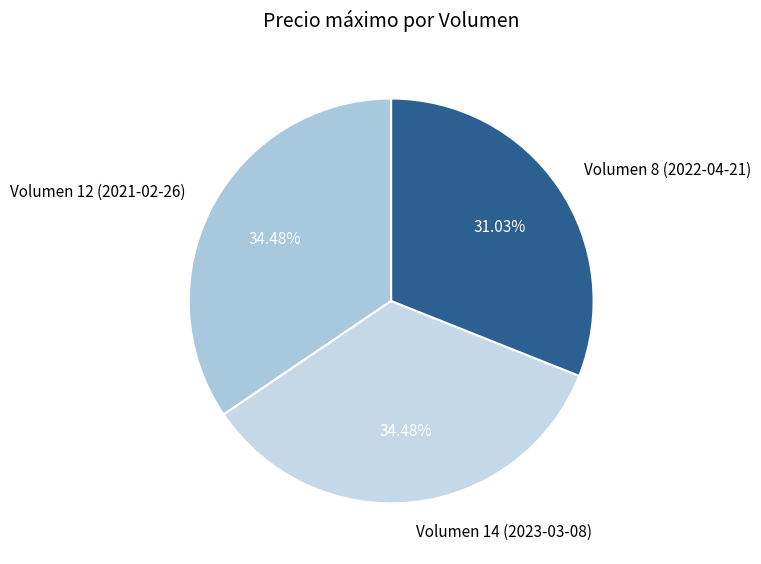

What portion of the pie excludes Volumen 12 (2021-02-26)?

65.5%